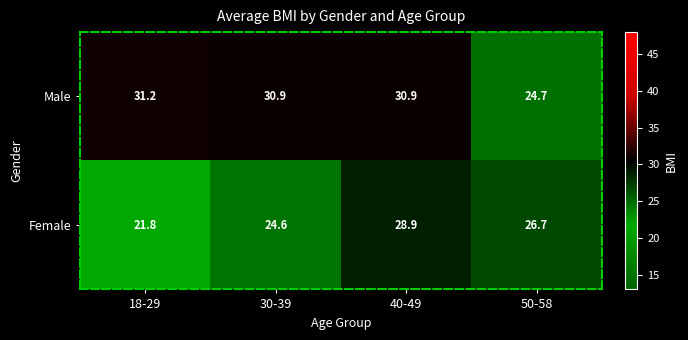

At which label does Male first exceed 30?

18-29